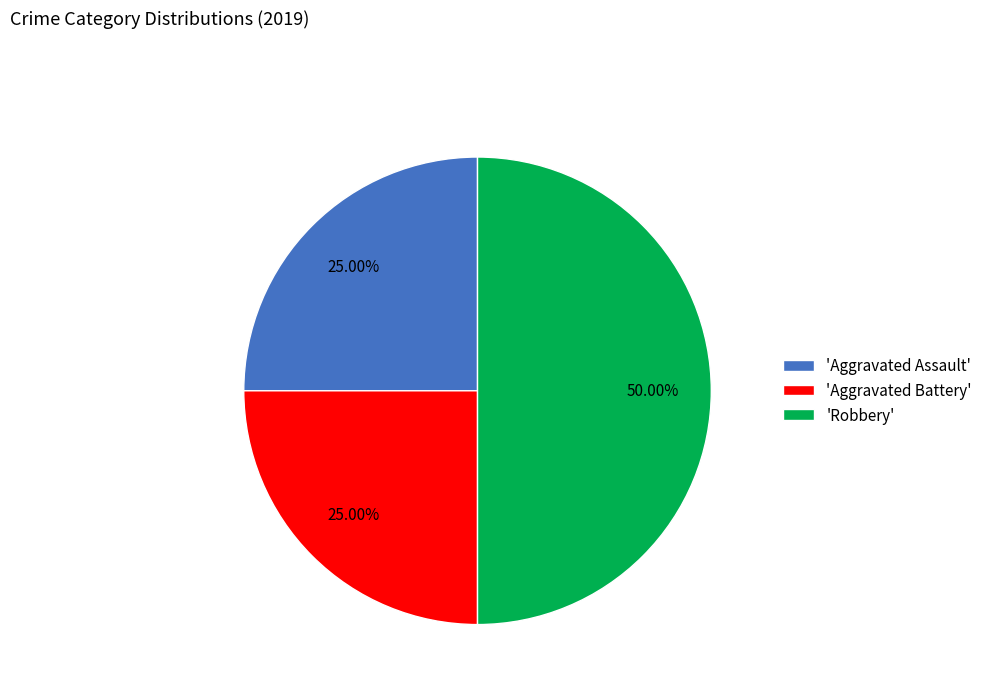

How many slices are in this pie chart?

3